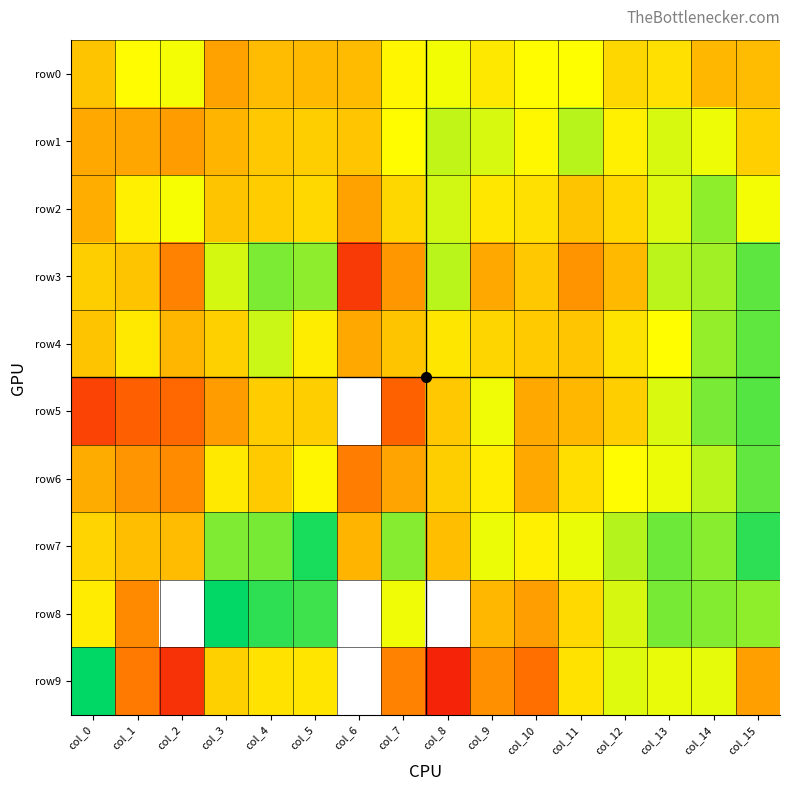

Which series changed the most between col_1 and col_10?

row1